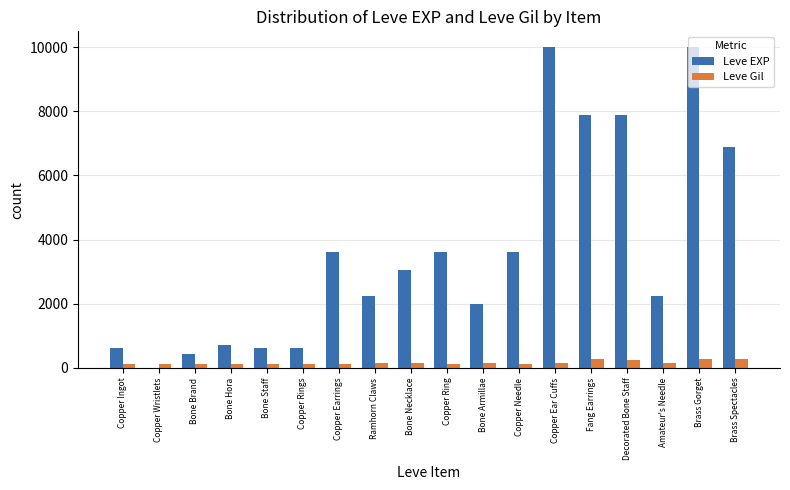

How many groups of bars are there?

18